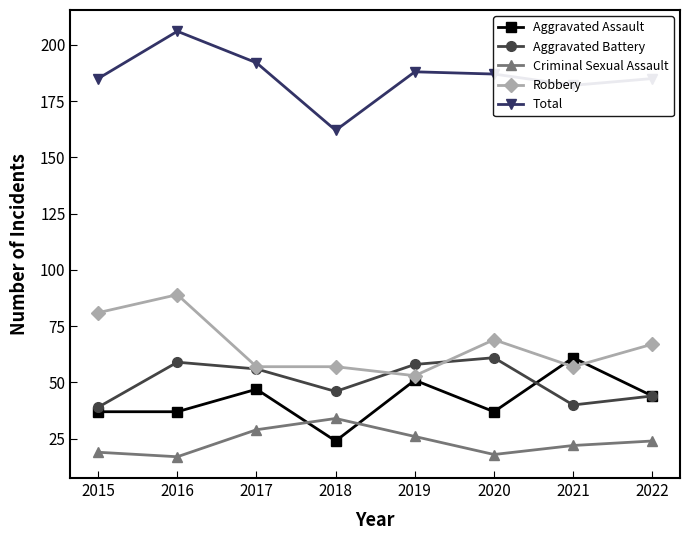

What is the total value across all series at 2017?

381